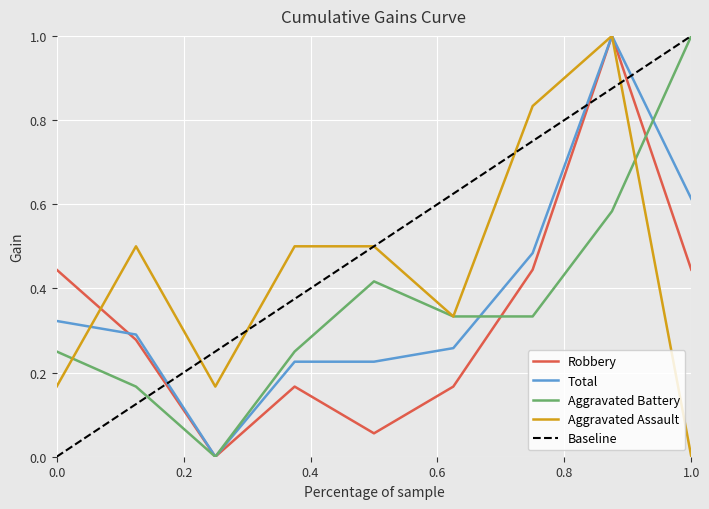

What is the highest value of the Total series?

1.0